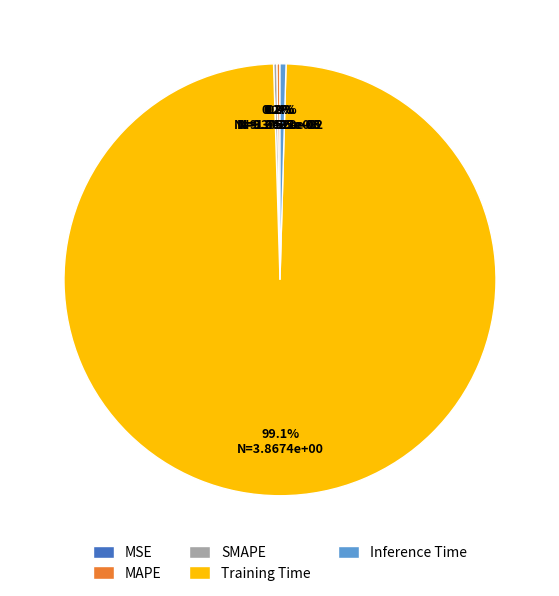

Which category has the biggest portion of the pie?

Training Time